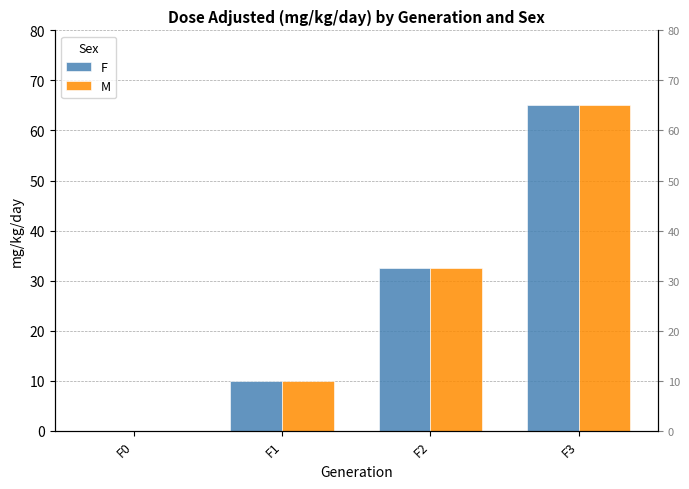

Which label corresponds to the largest value in the chart?

F3